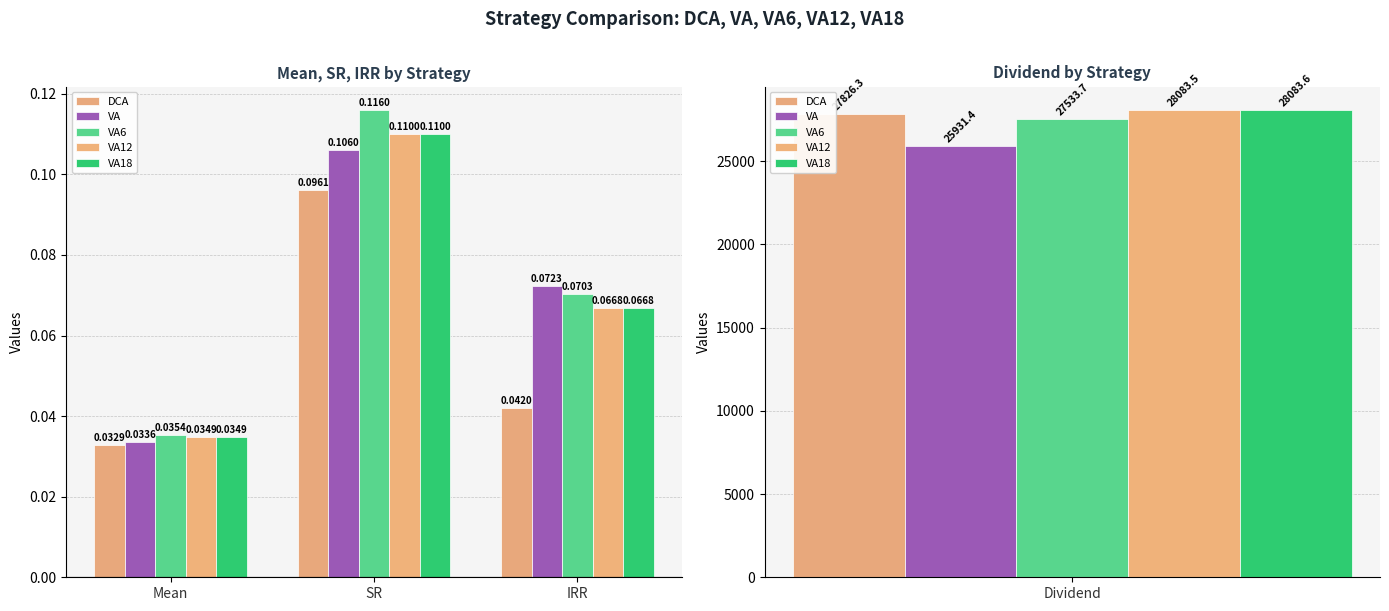

Rank the categories by DCA value from highest to lowest.

SR, IRR, Mean